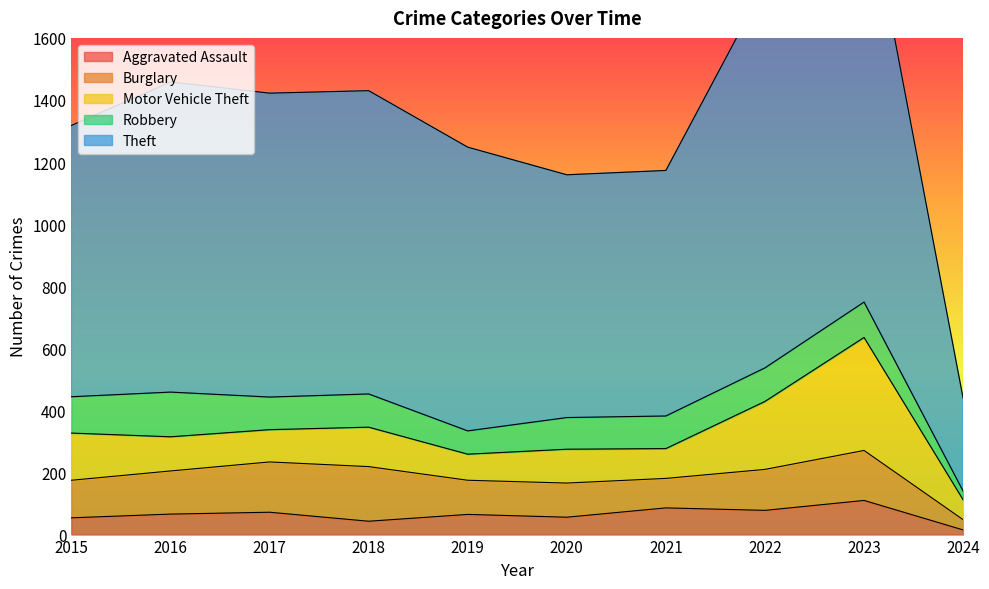

True or false: Theft has more than 1 points higher than both neighbors.

True